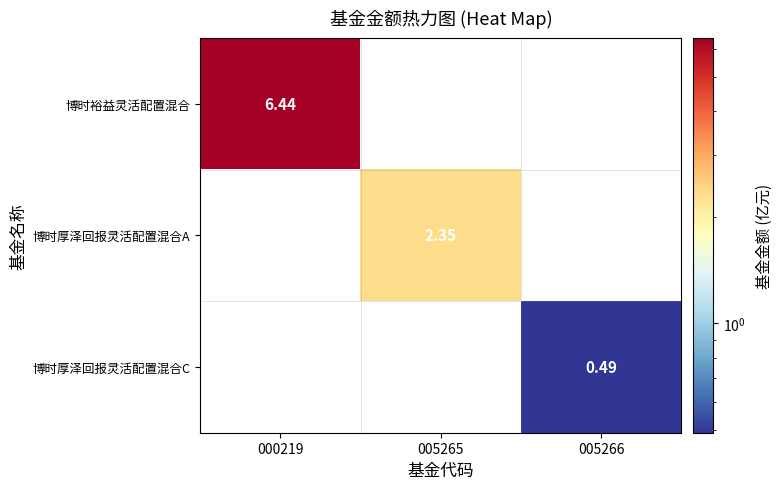

How many data points does each series have?

3